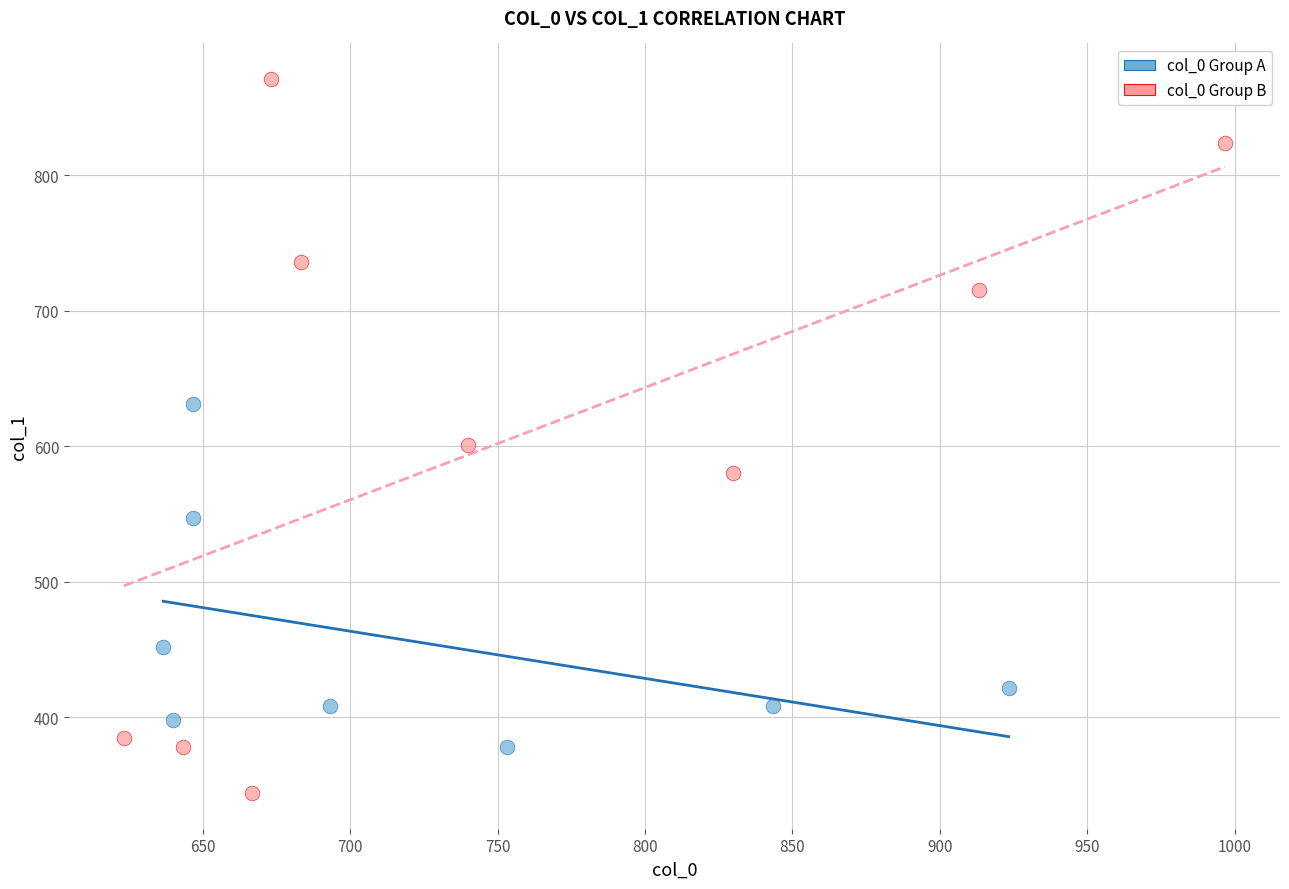

Which series reaches the maximum Y coordinate?

col_0 Group B